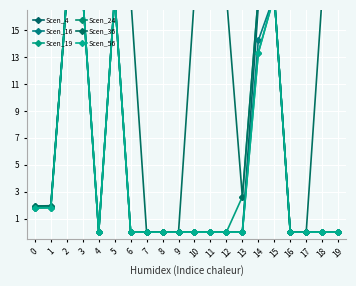

At which category is the sum across all series the highest?

2